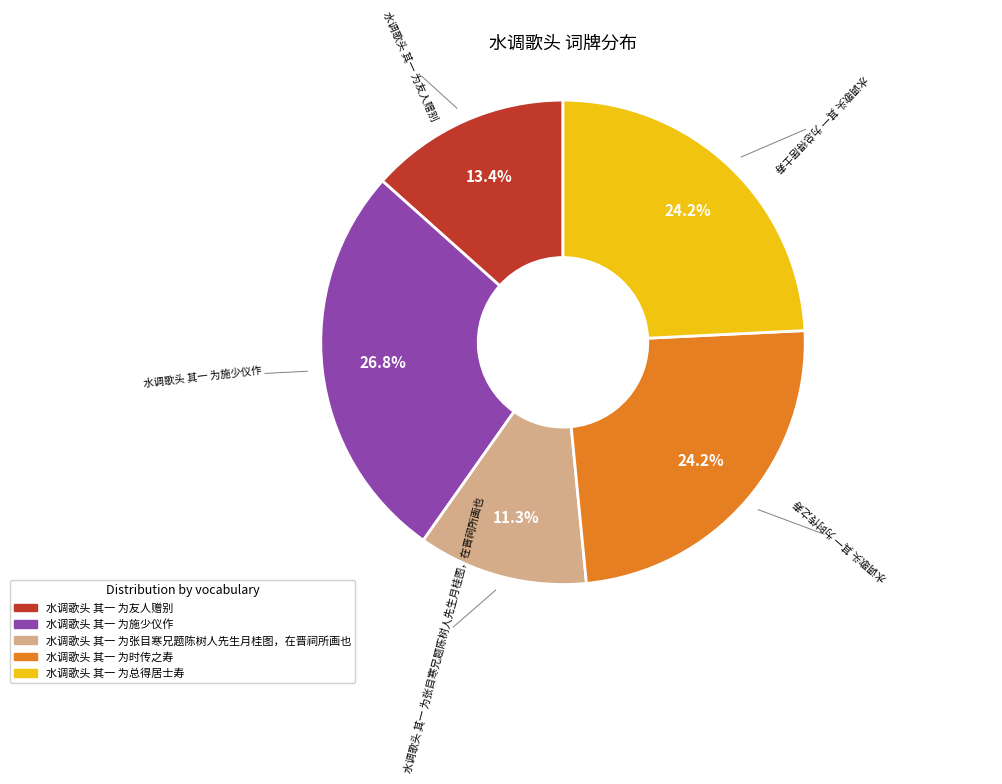

What is the largest slice in the pie chart?

水调歌头 其一 为施少仪作